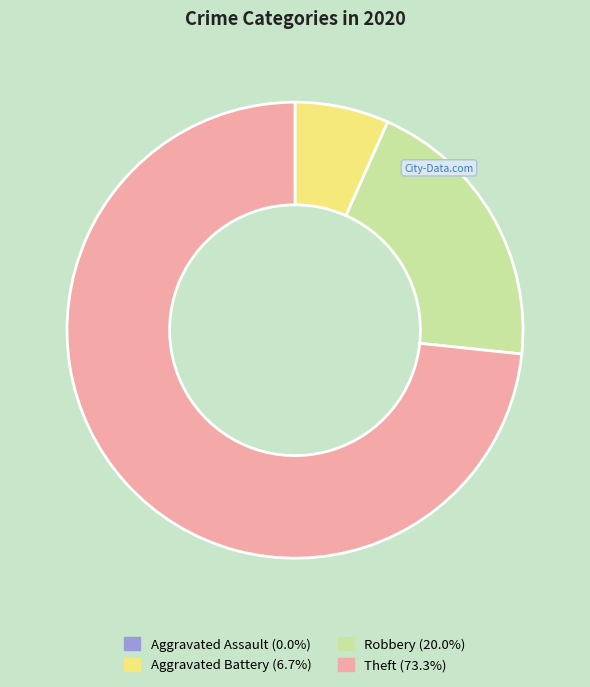

Between Aggravated Battery and Theft, which is larger?

Theft